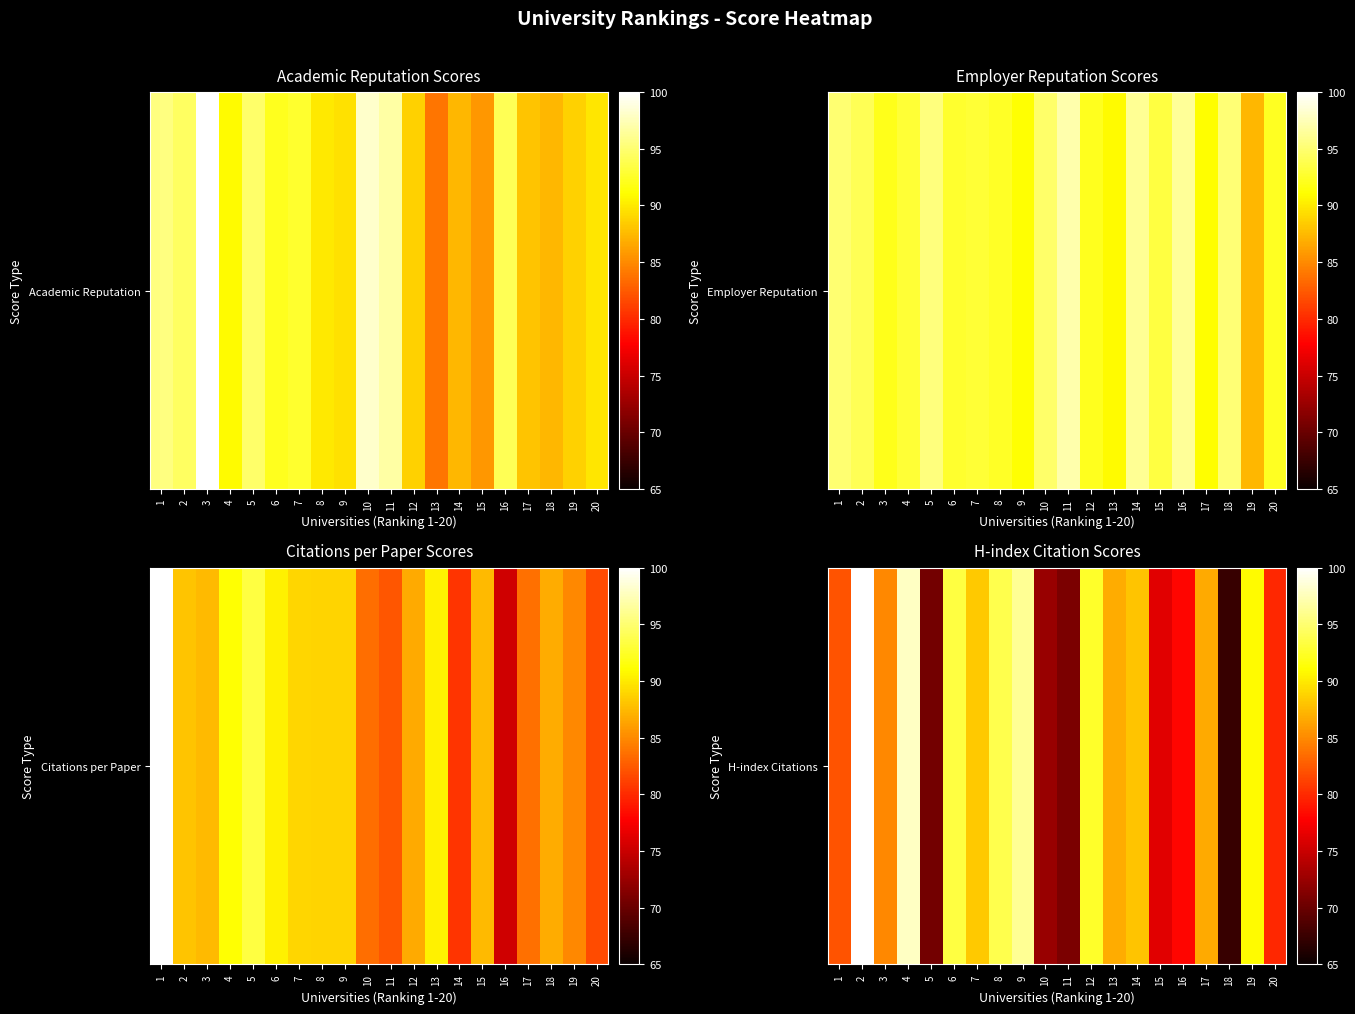

The chart shows a value of 39.2 at 10. True or false?

False